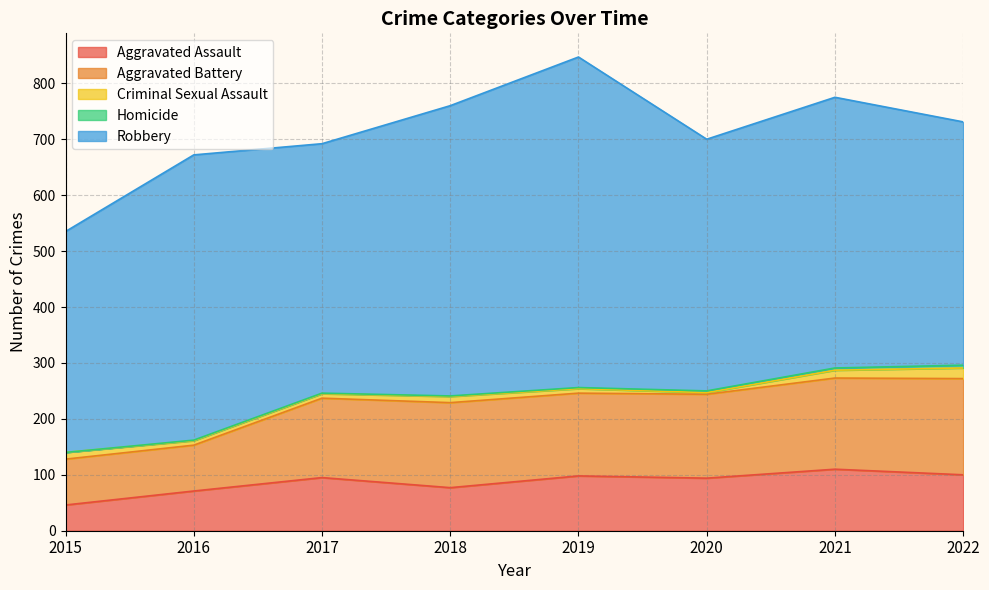

Where is the first local maximum for Criminal Sexual Assault?

2018